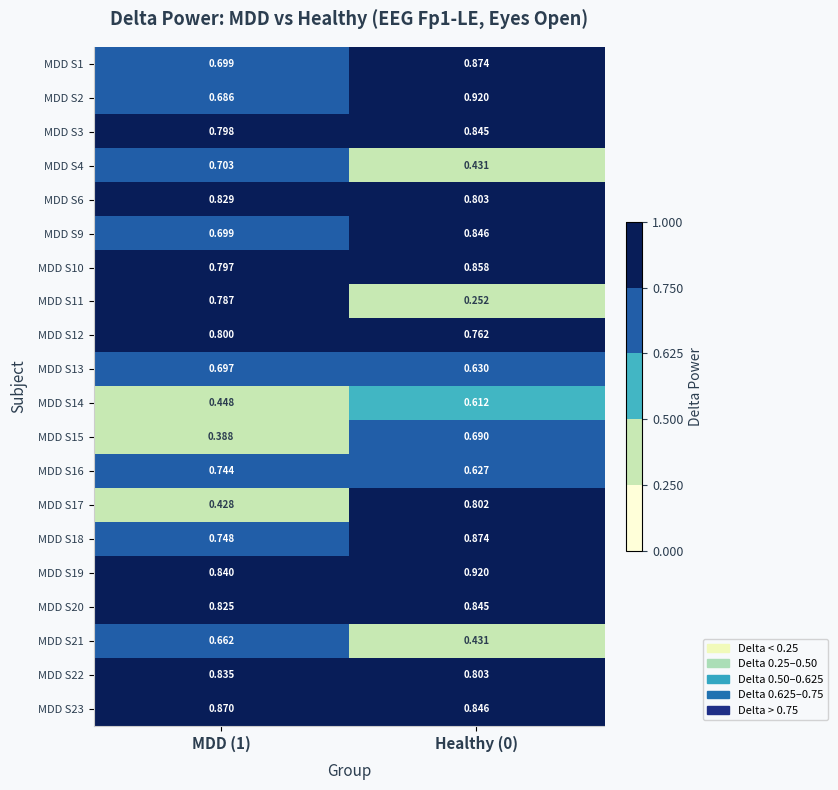

Is the value of MDD S15 at MDD (1) greater than the value of MDD S16 at MDD (1)?

No